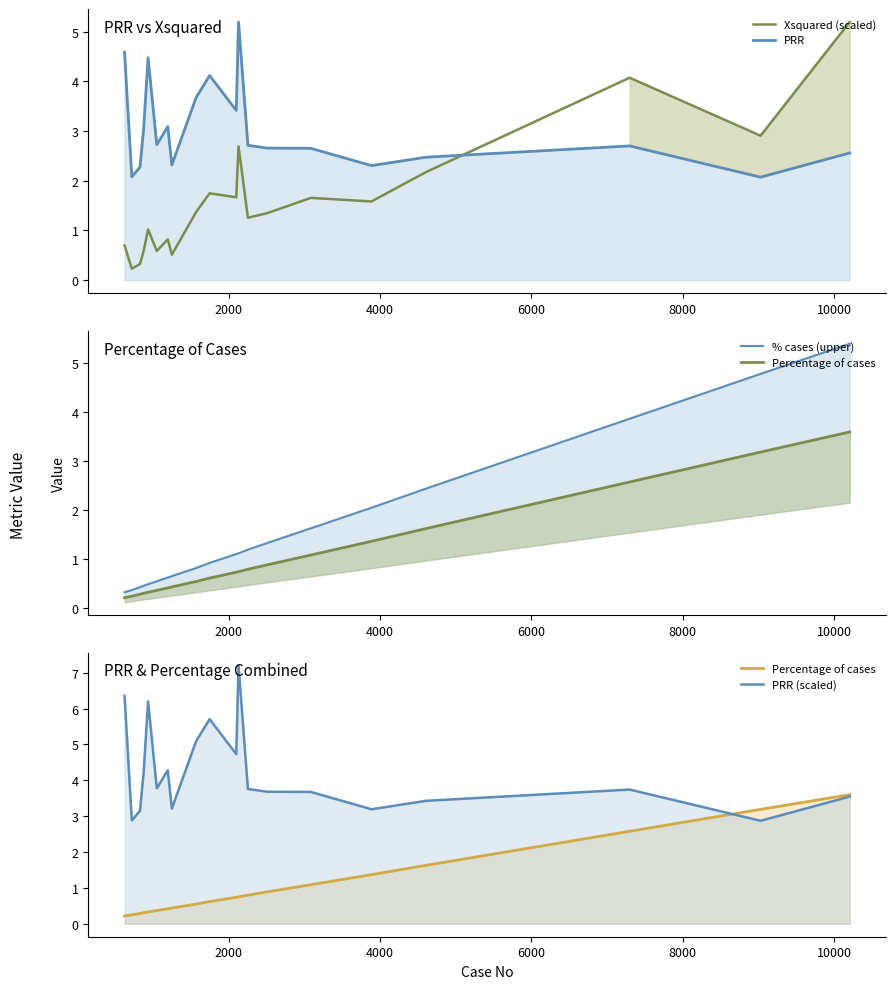

What is the smallest value displayed?

0.2